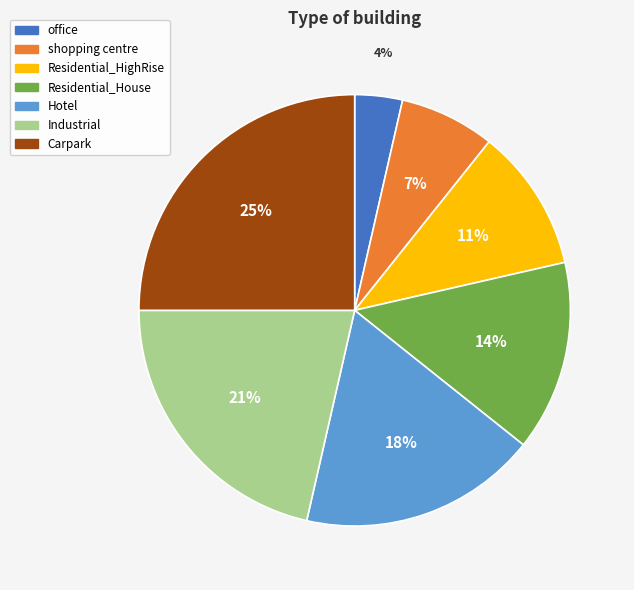

True or false: Hotel accounts for 18% of the total.

True